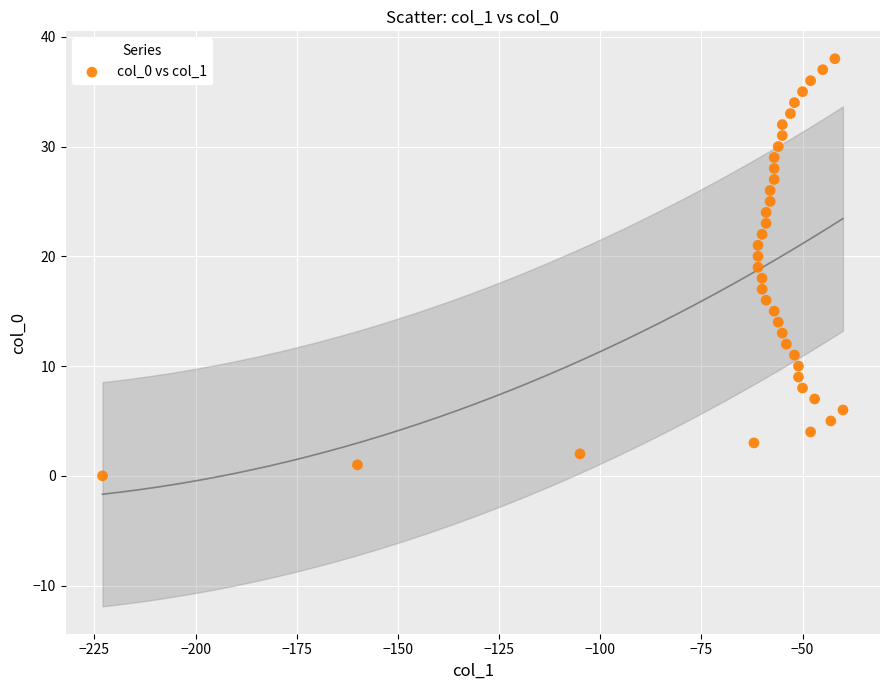

What is the range of X values (max minus min)?

183